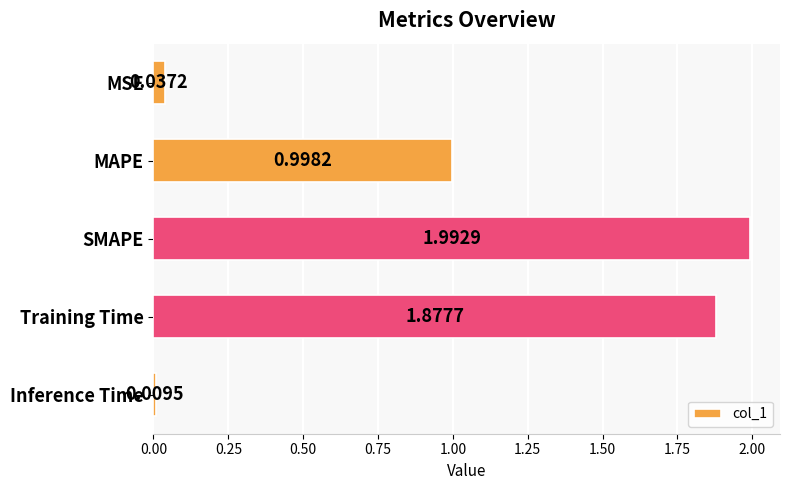

What is the difference between the maximum and second lowest values?

2.0